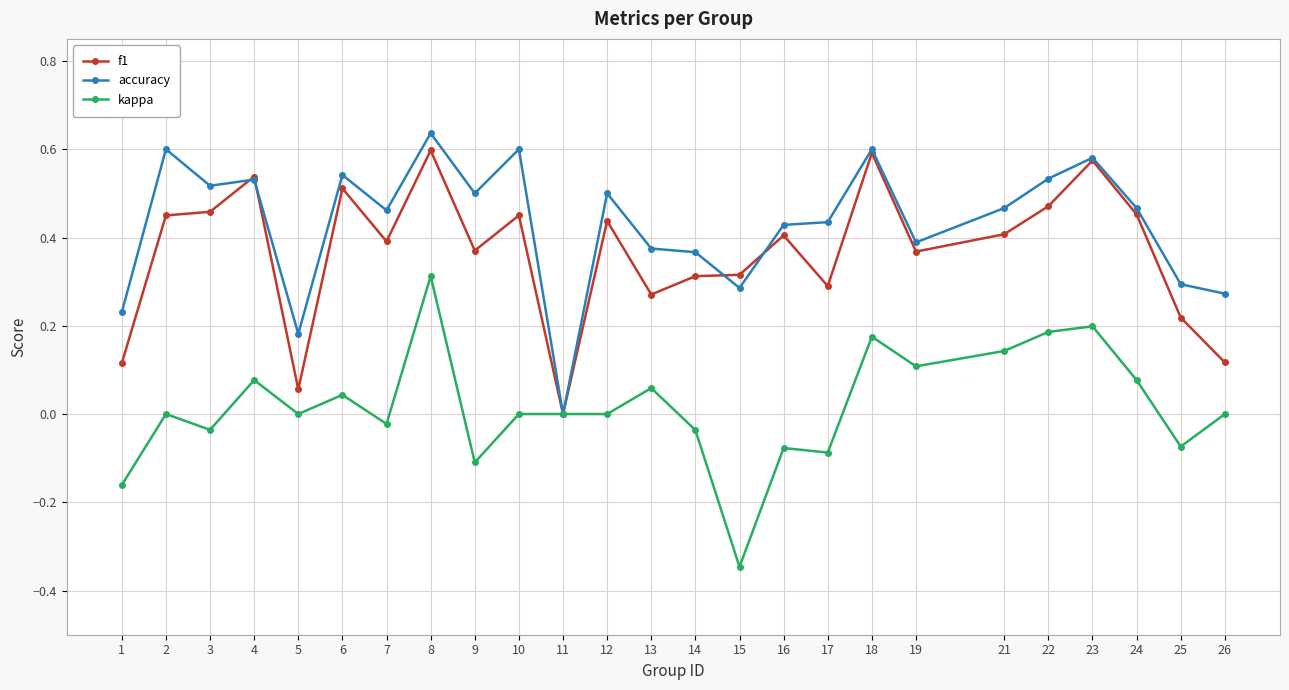

True or false: kappa has more than 2 interior local peaks.

True